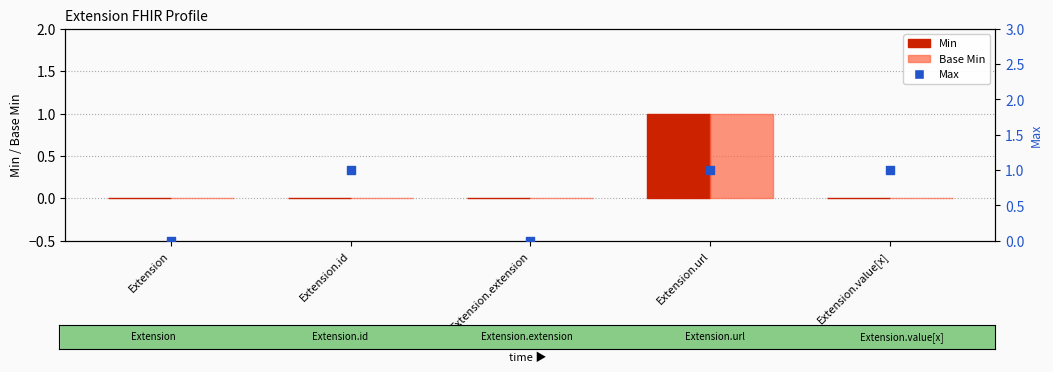

Which series has the largest total across all categories?

Max